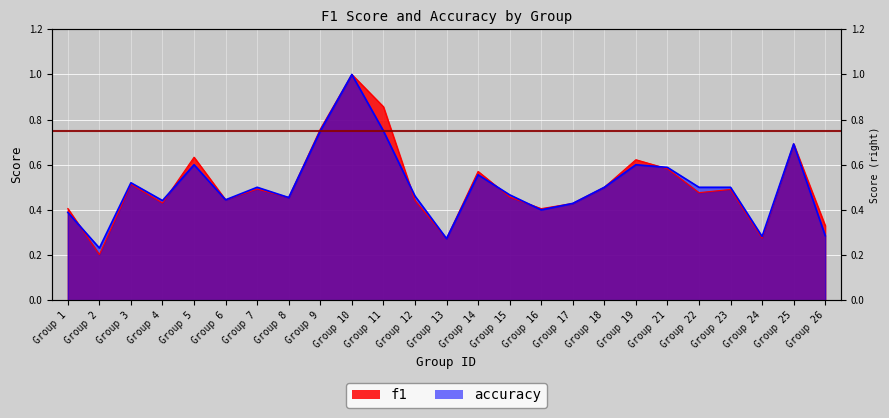

At which category is the sum across all series the highest?

Group 10